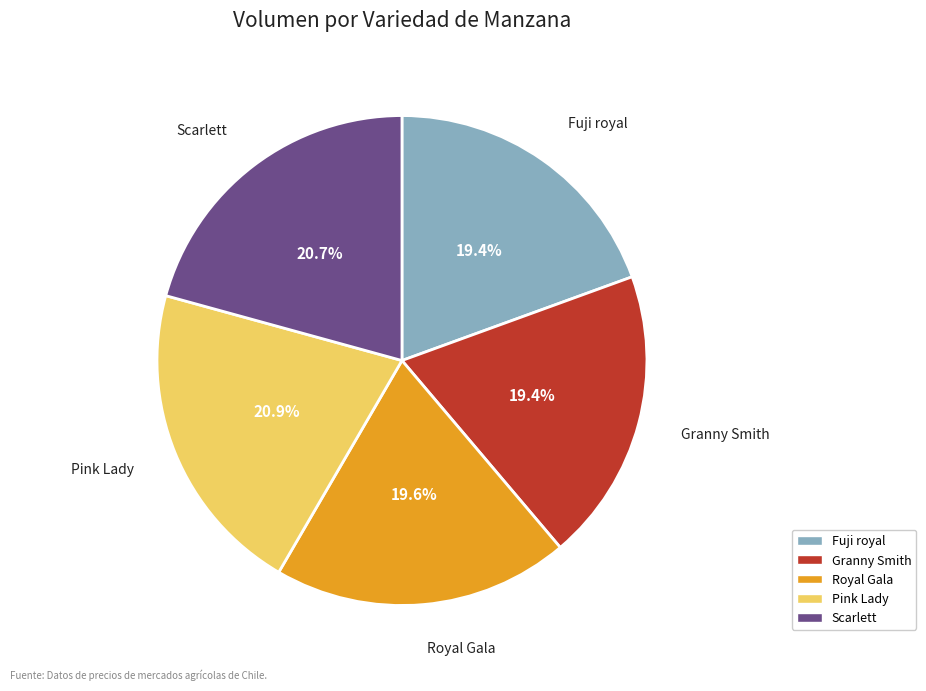

Between Granny Smith and Scarlett, which is larger?

Scarlett